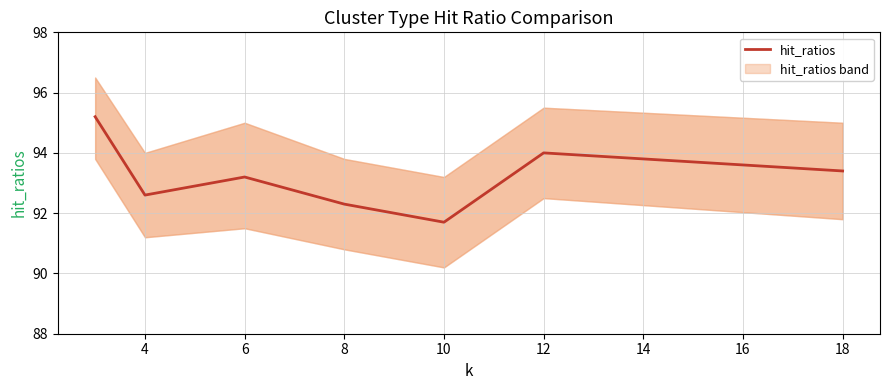

At which label is hit_ratios closest to 93?

6